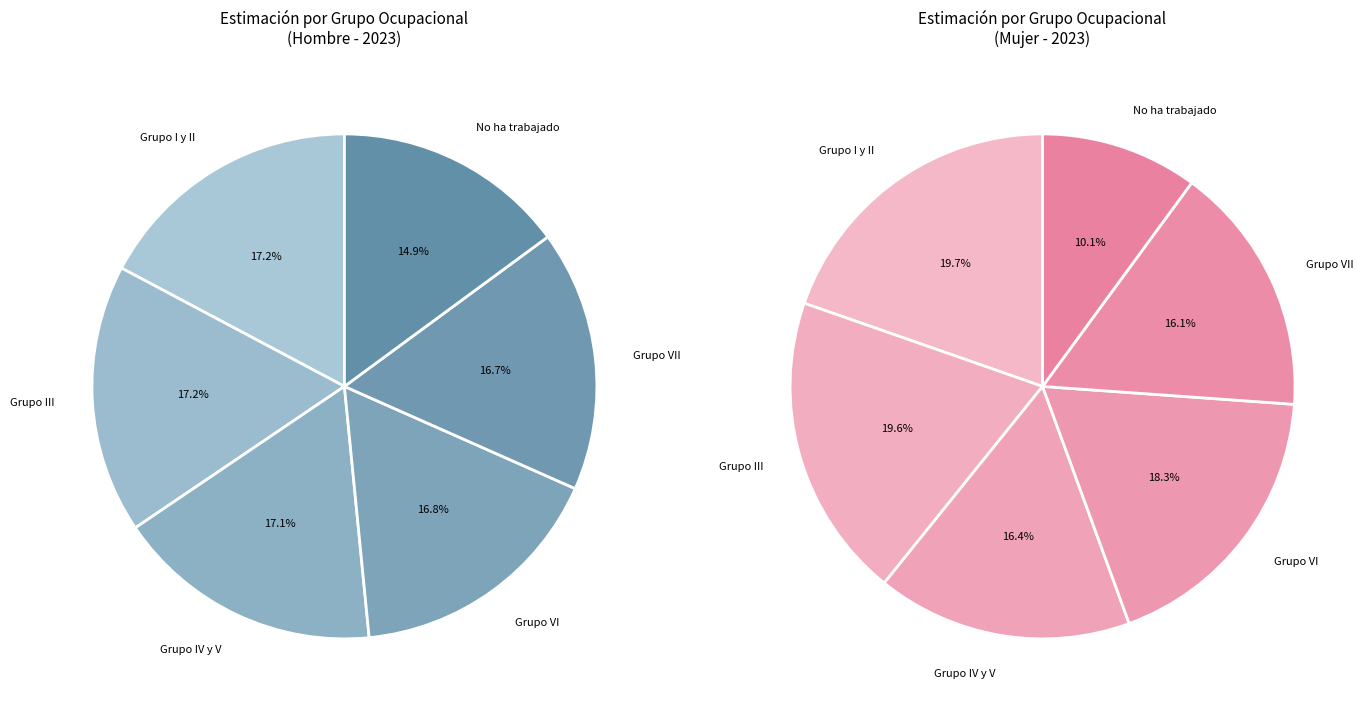

Combined, what portion of the pie is Grupo I y II and Grupo VI?

34.0%